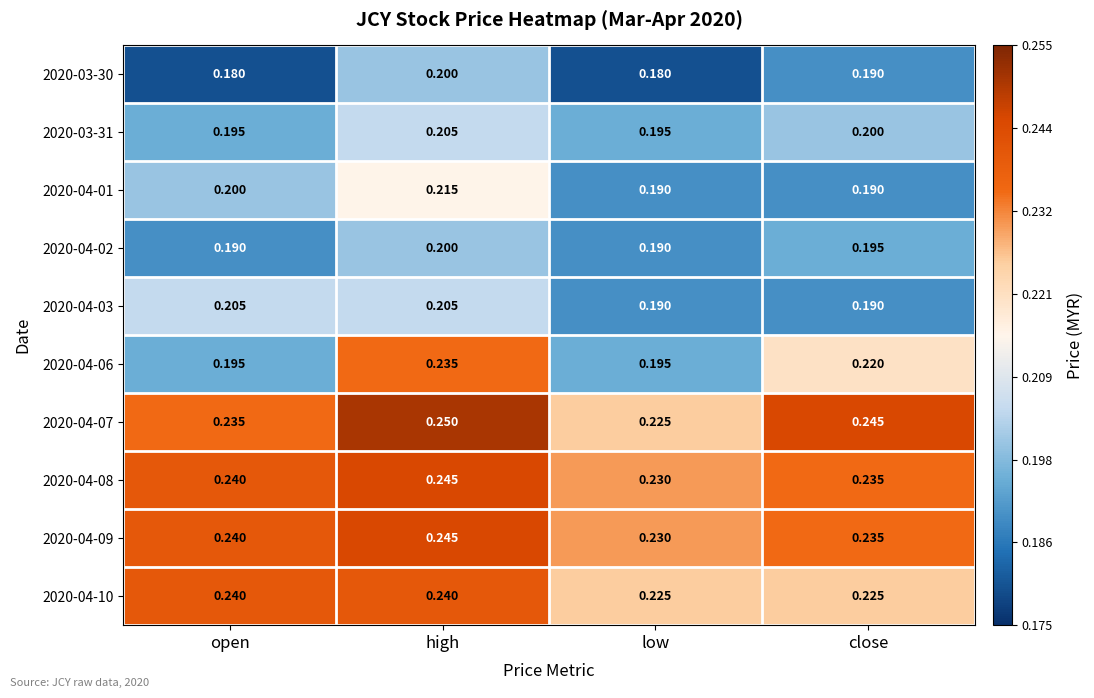

List the labels in order of 2020-04-07 value, smallest first.

low, open, close, high